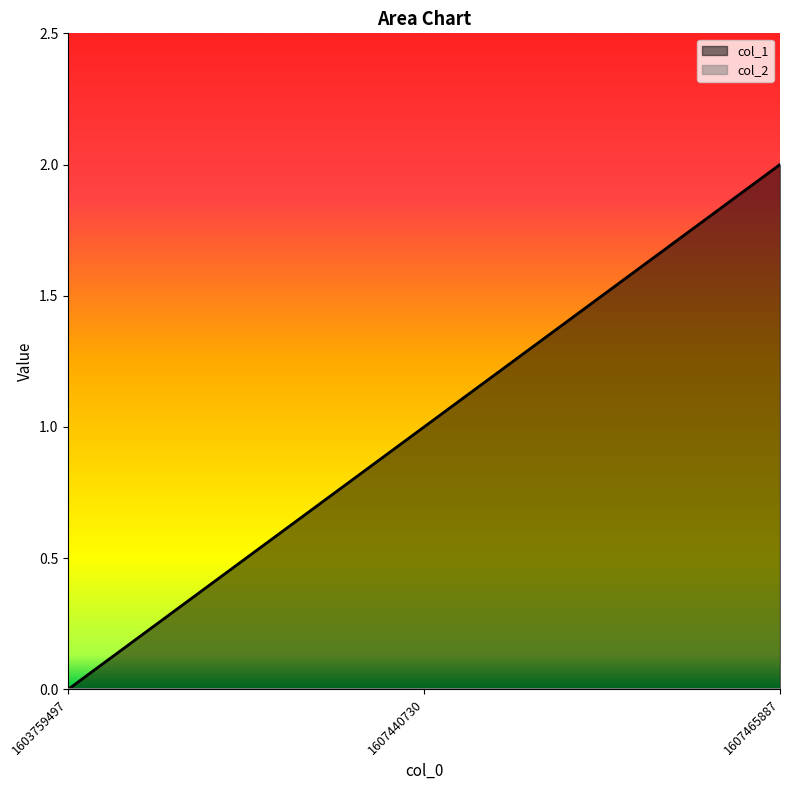

What is the average value?

1